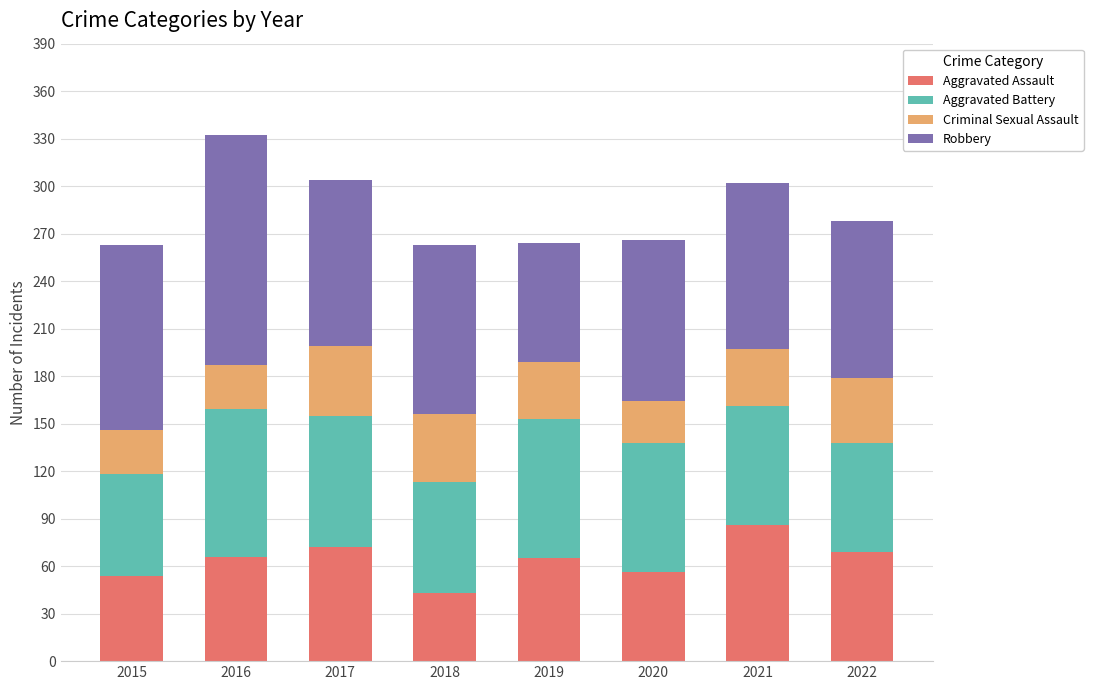

At which label does Aggravated Assault reach its minimum?

2018